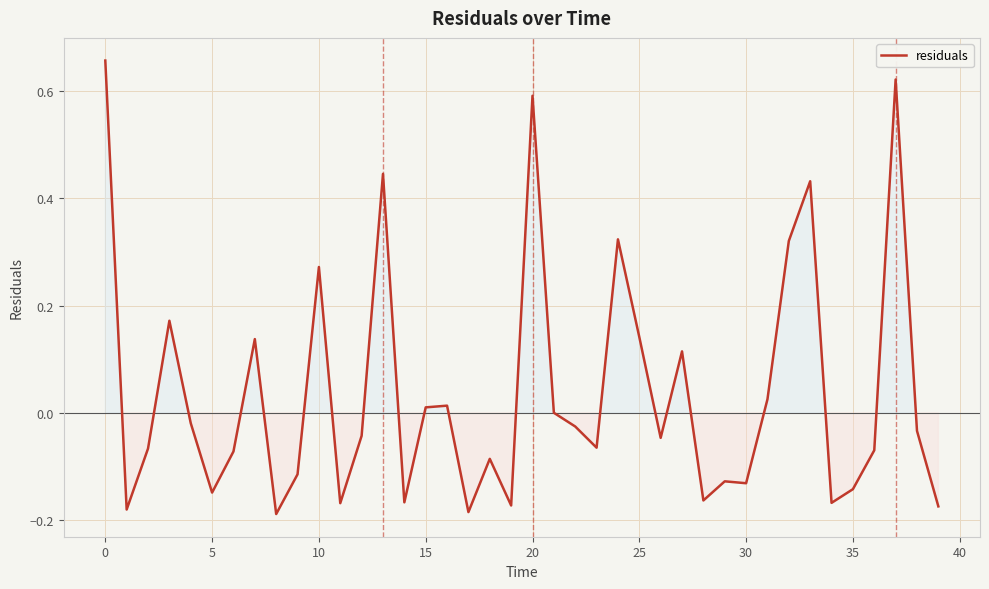

What is the difference between the maximum and minimum values?

0.8